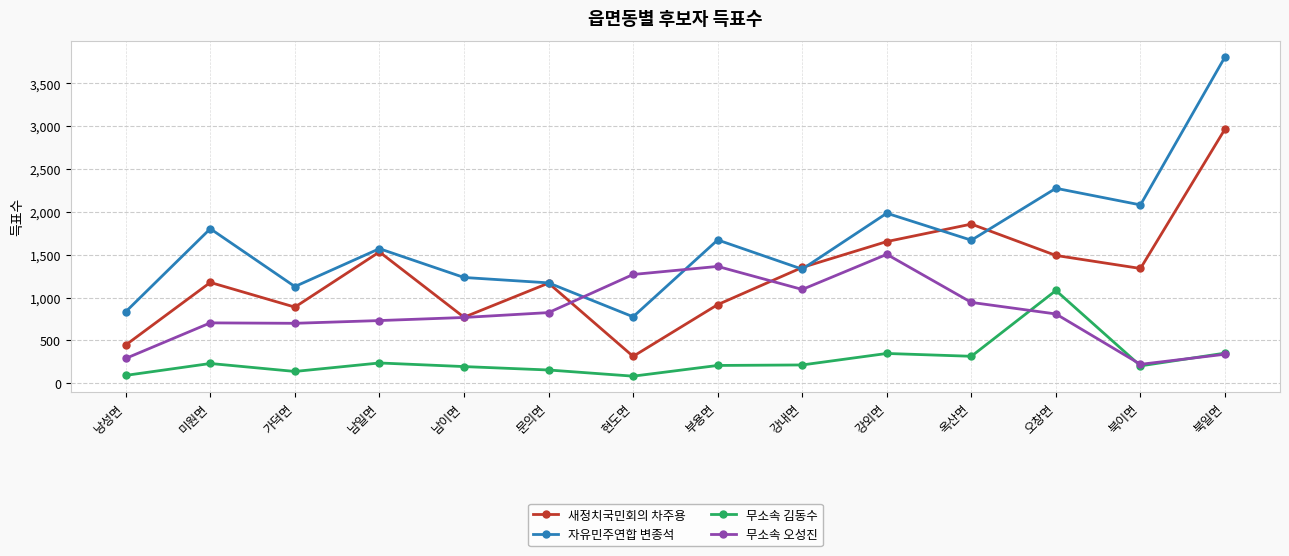

At which category does 새정치국민회의 차주용 reach its first local valley?

가덕면